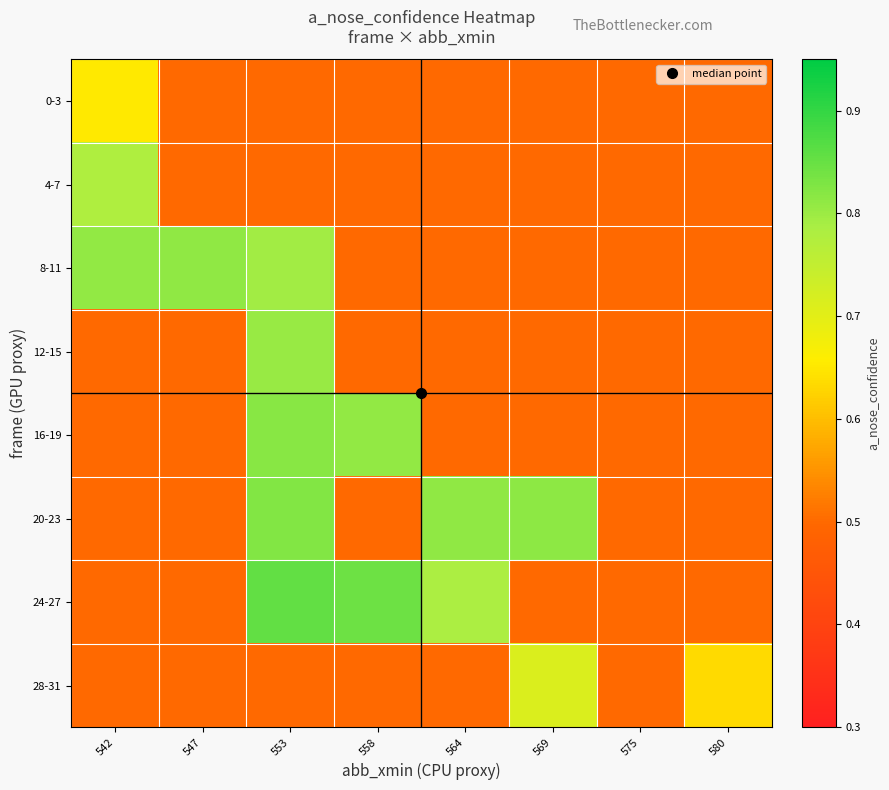

Which has a higher value, 553 or 564?

553